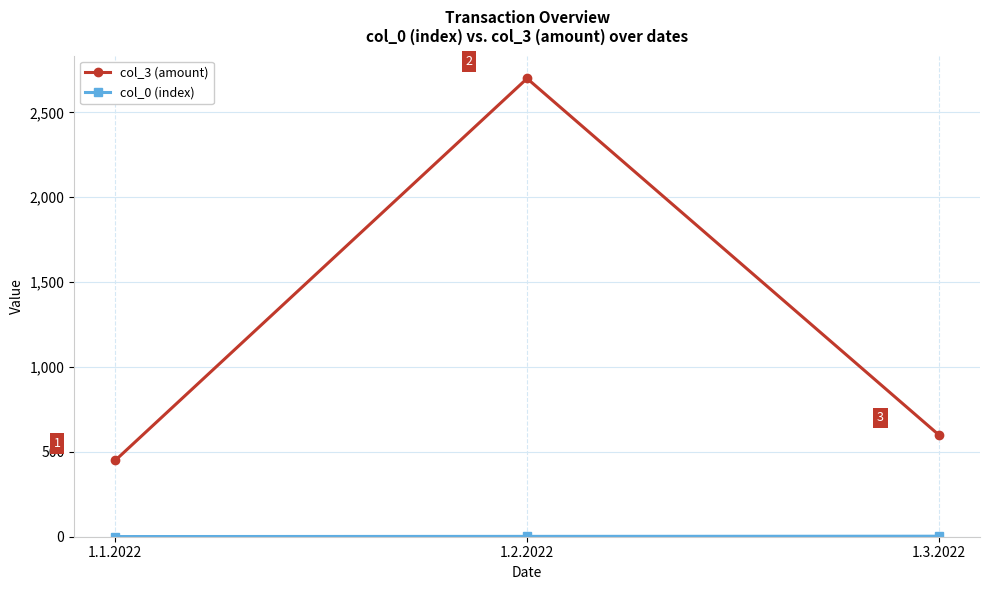

What is the sum of all col_3 (amount) values?

3750